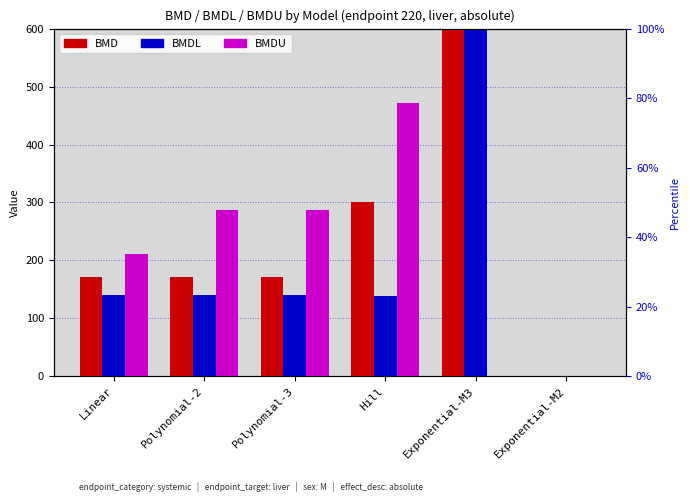

What is the highest value of the BMDU series?

472.0